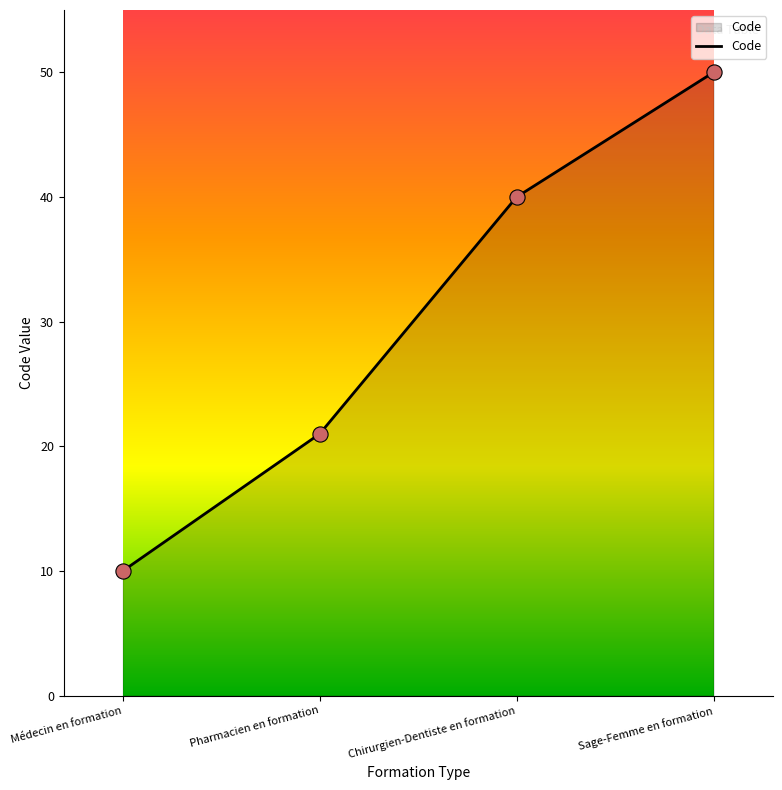

What is the change in value from Chirurgien-Dentiste en formation to Sage-Femme en formation?

+10